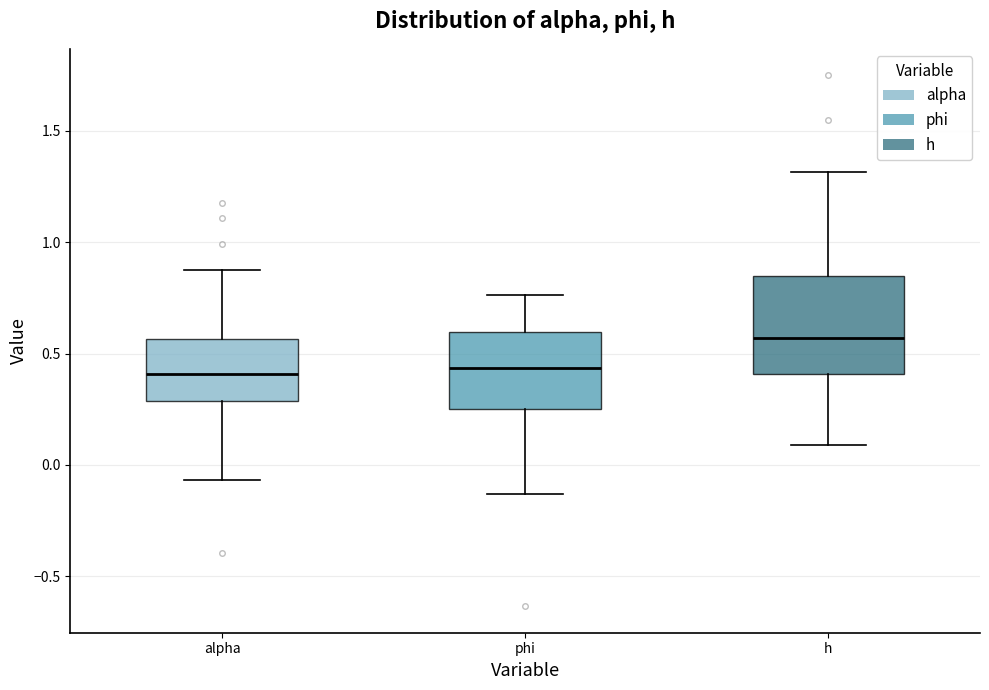

Reading left to right, read every box against the y-axis: the position of its median line, the range the box covers, and the ends of its whiskers. The values are not printed on the chart, so give them approximately, as read against the axis.

alpha: median 0.40, box 0.30 to 0.55, whiskers -0.05 to 0.90
phi: median 0.45, box 0.25 to 0.60, whiskers -0.15 to 0.75
h: median 0.55, box 0.40 to 0.85, whiskers 0.10 to 1.30